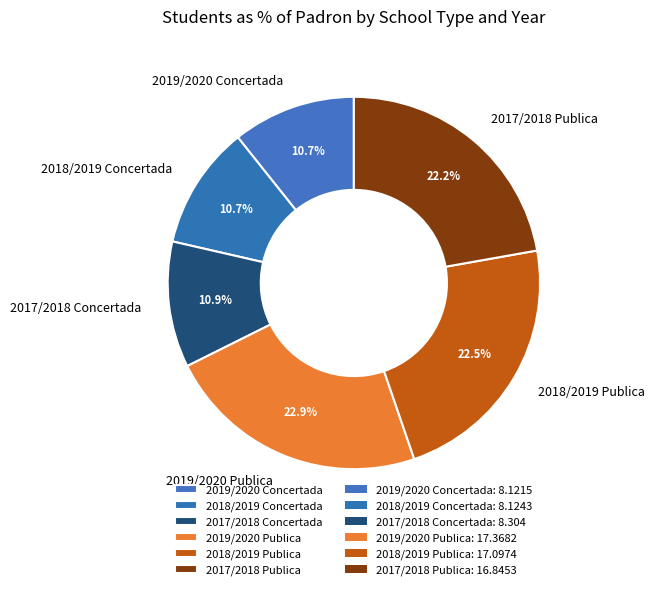

To the nearest percent, what is the average slice percentage?

17%